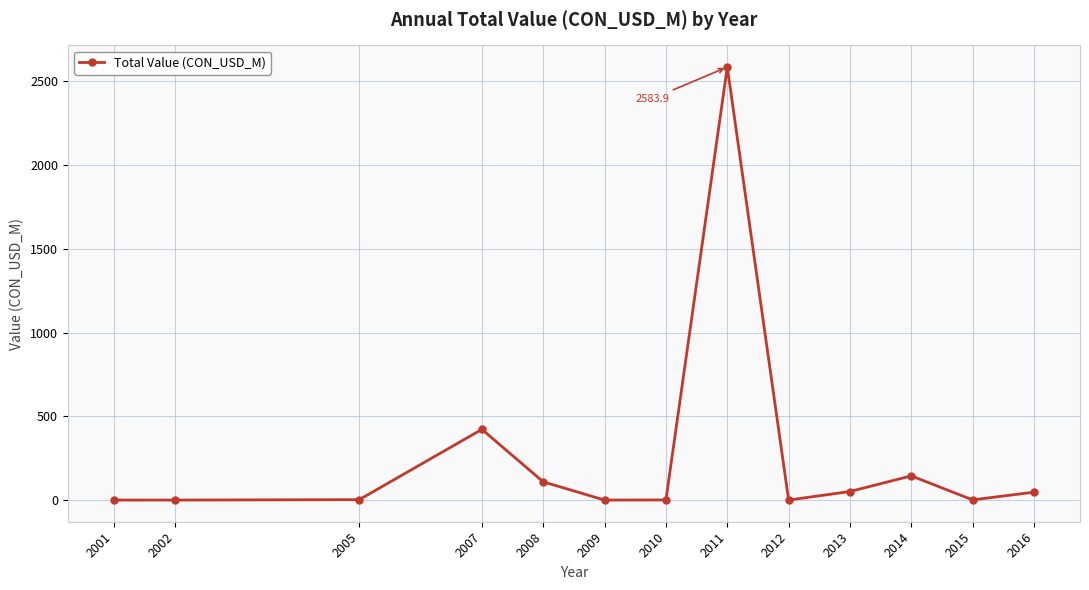

The value at 2007 is 108.7. True or false?

False